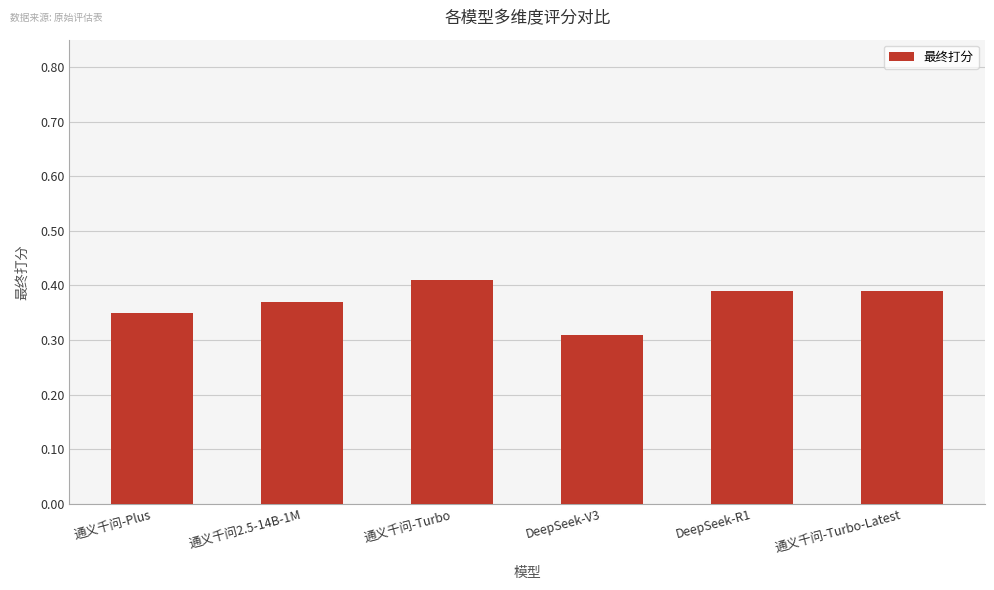

Which category has the highest value across all series?

通义千问-Turbo